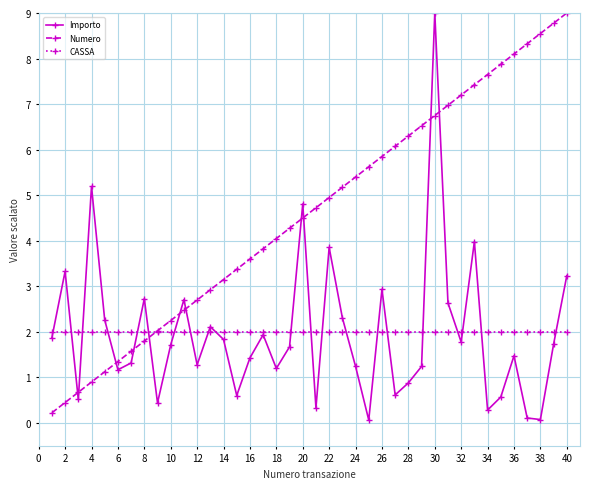

Which series ends up on top after the final intersection of Importo and Numero?

Numero